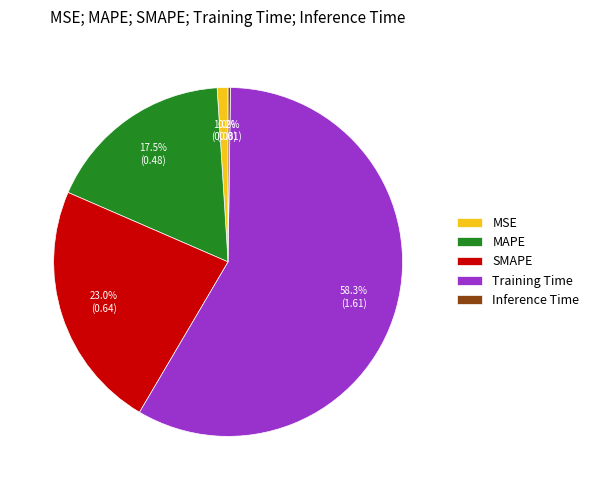

What percentage is NOT represented by SMAPE?

77.0%